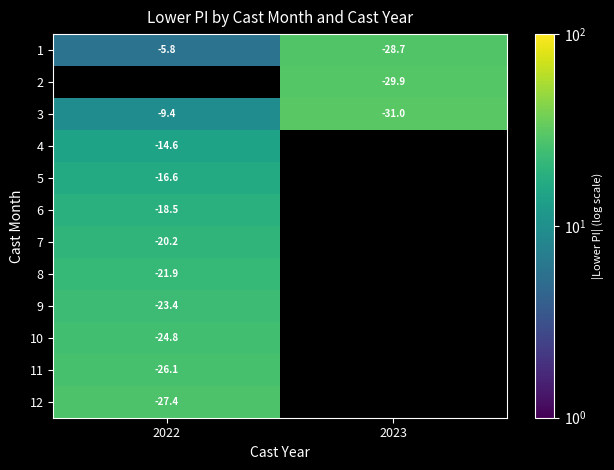

What is the difference between the maximum and minimum values in the 1 series?

22.9